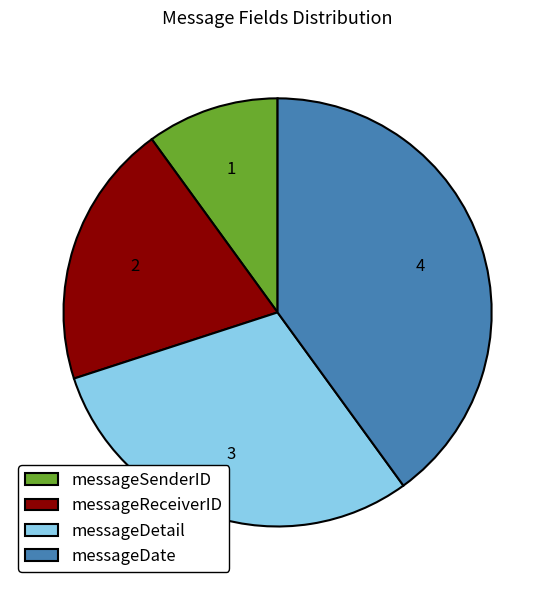

Is there any slice that represents more than half of the pie?

No